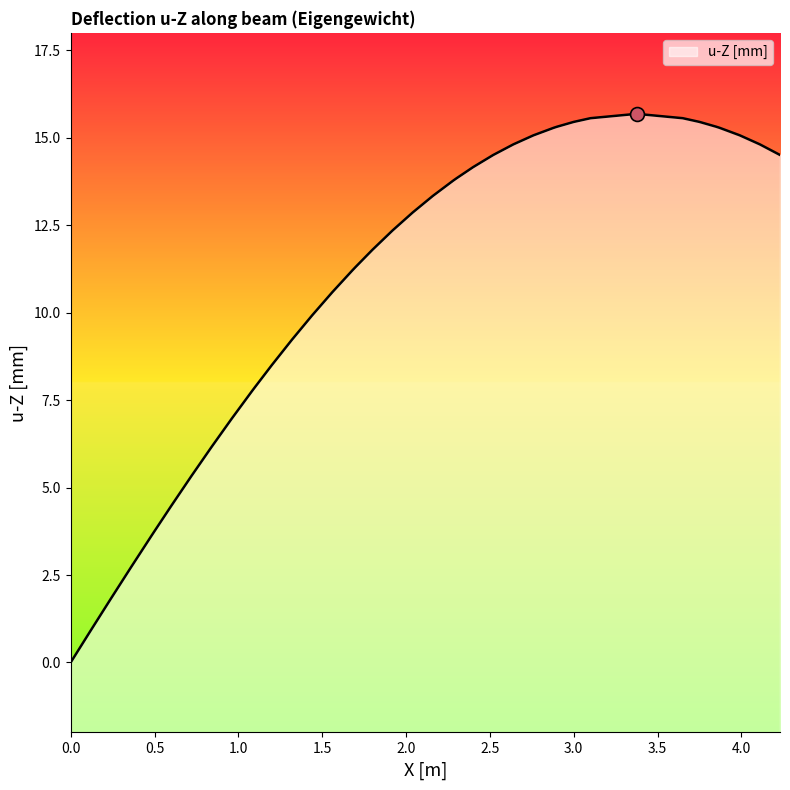

What is the maximum value shown in the chart?

15.7